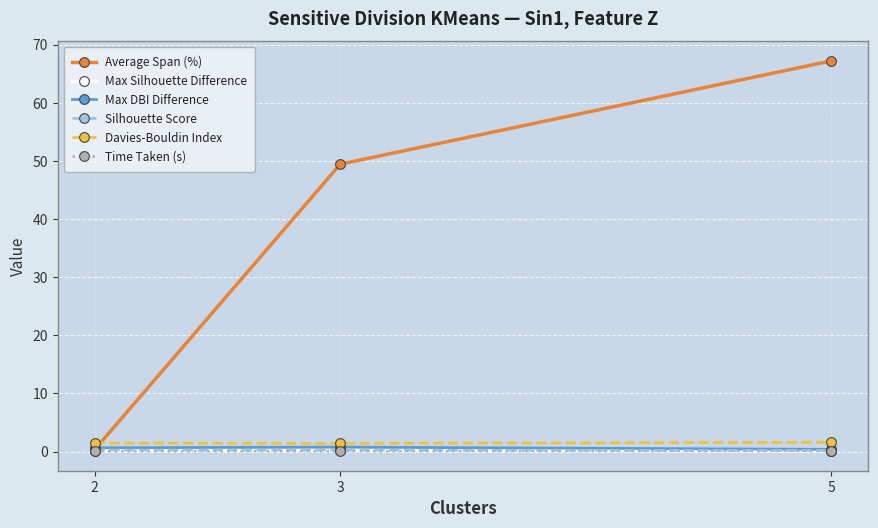

What is the highest value of the Davies-Bouldin Index series?

1.6